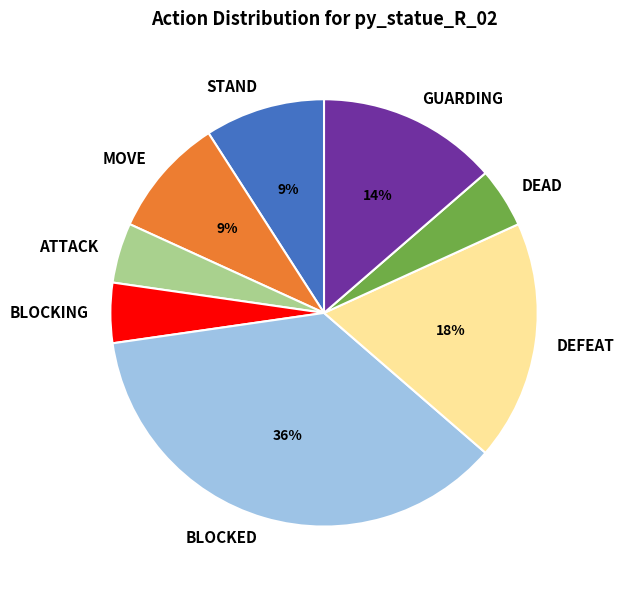

Between DEFEAT and MOVE, which is larger?

DEFEAT